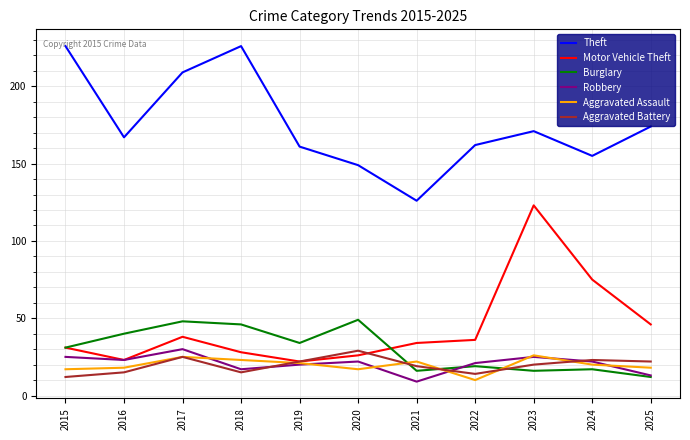

Count the number of data series in this chart.

6